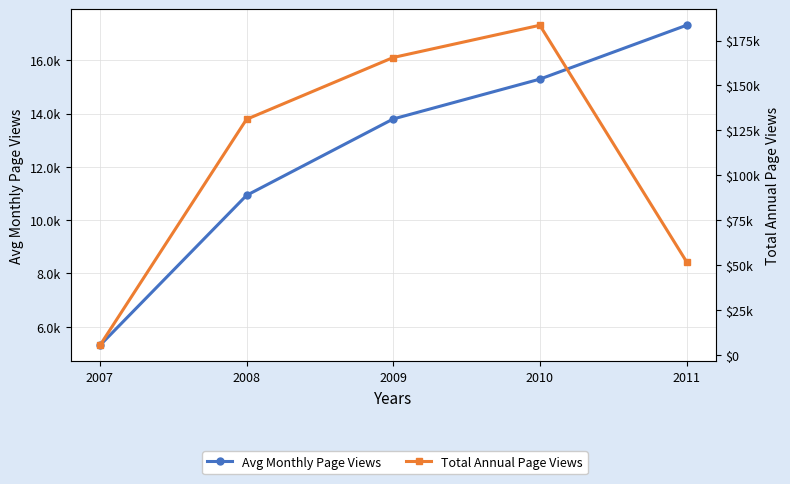

What is the difference between the maximum and second lowest values in the Total Annual Page Views series?

131550.0